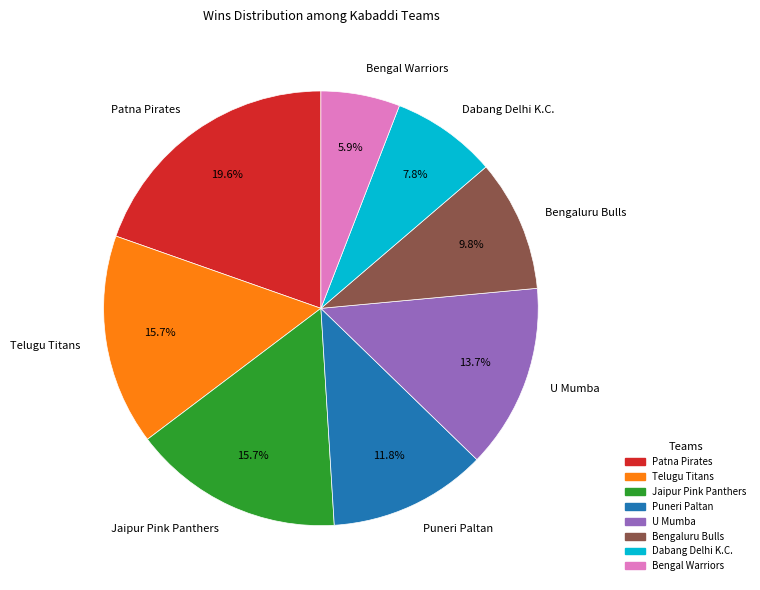

Do Bengaluru Bulls and Patna Pirates together represent more than half of the pie?

No